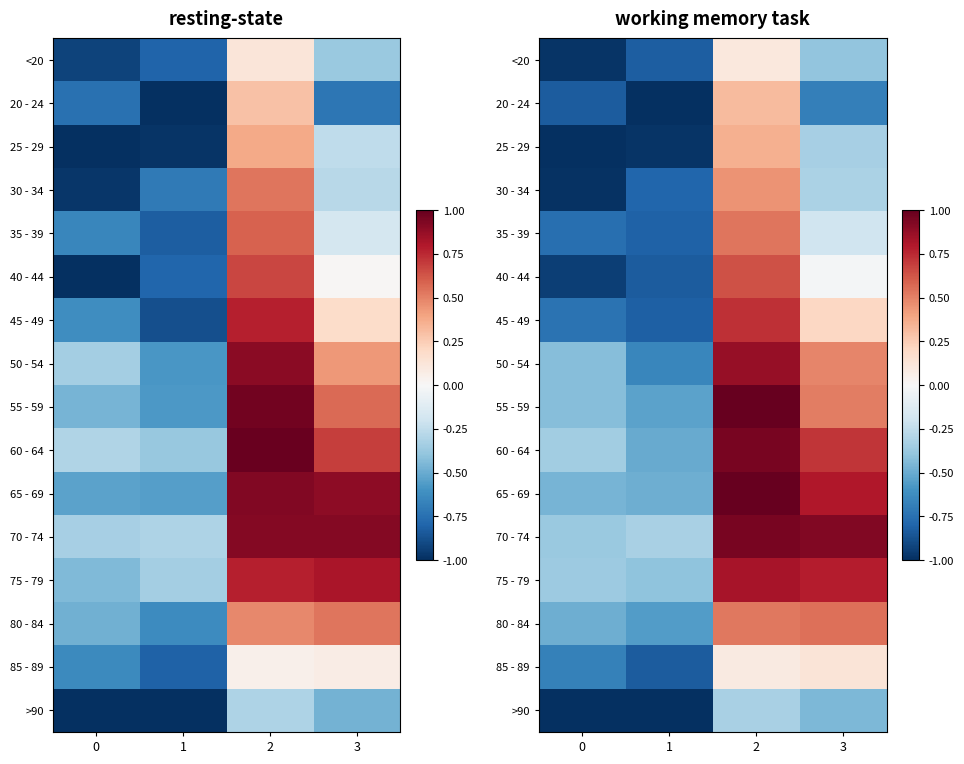

Reading left to right, what are all the values shown in this chart?

row_0: -1.0	-0.8	0.1	-0.4
row_1: -0.8	-1.0	0.3	-0.7
row_2: -1.0	-1.0	0.4	-0.3
row_3: -1.0	-0.8	0.4	-0.3
row_4: -0.8	-0.8	0.5	-0.2
row_5: -0.9	-0.8	0.6	-0.0
row_6: -0.7	-0.8	0.7	0.2
row_7: -0.4	-0.7	0.9	0.5
row_8: -0.4	-0.5	1.0	0.5
row_9: -0.3	-0.5	0.9	0.7
row_10: -0.5	-0.5	1.0	0.8
row_11: -0.4	-0.3	0.9	0.9
row_12: -0.4	-0.4	0.8	0.8
row_13: -0.5	-0.6	0.5	0.6
row_14: -0.7	-0.8	0.1	0.1
row_15: -1.0	-1.0	-0.3	-0.4